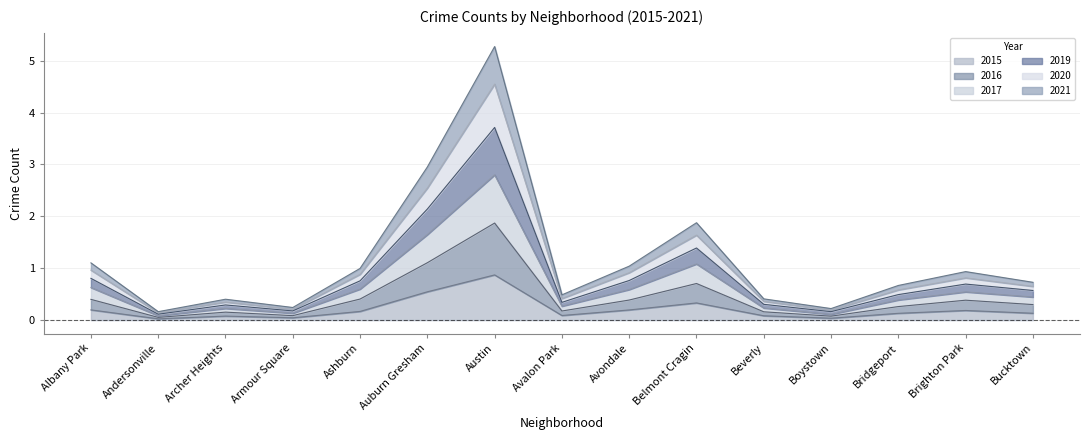

What is the label of the 4th point from the left?

Armour Square